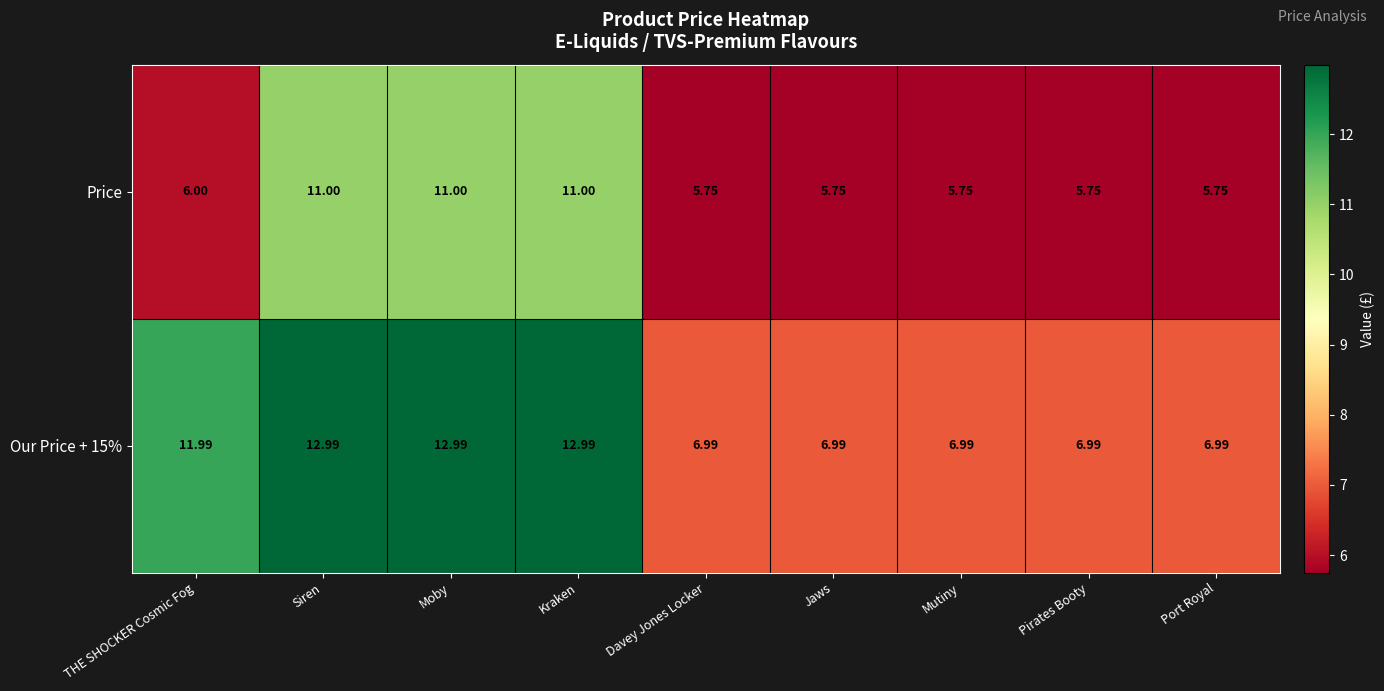

Is the value of Price at Kraken greater than the value of Our Price + 15% at Kraken?

No